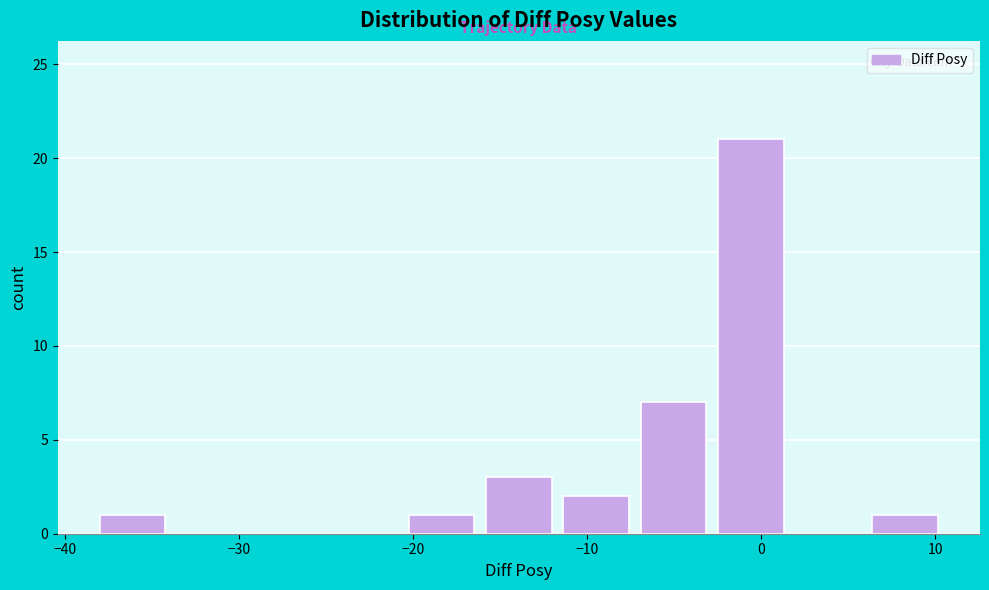

Over which range of the x-axis is the bar tallest?

-3 to 2